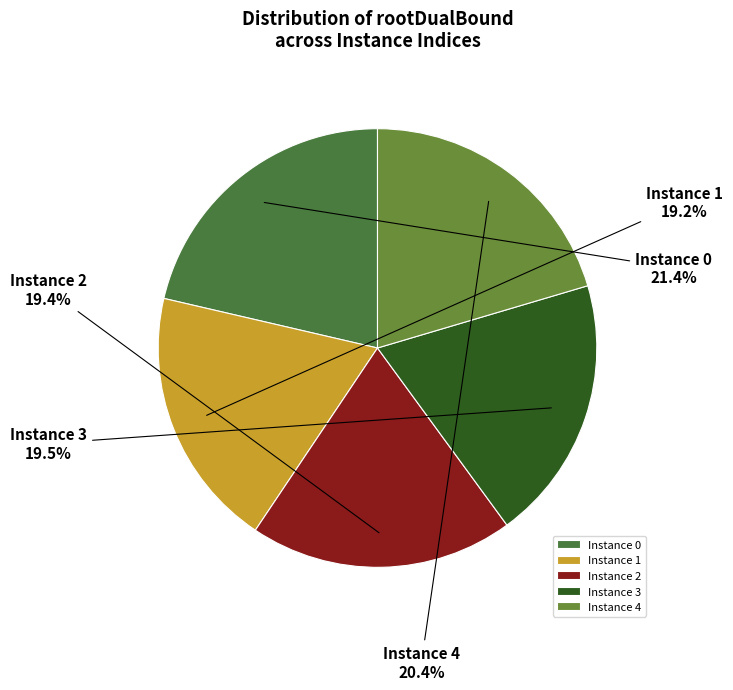

Does any single category account for the majority?

No